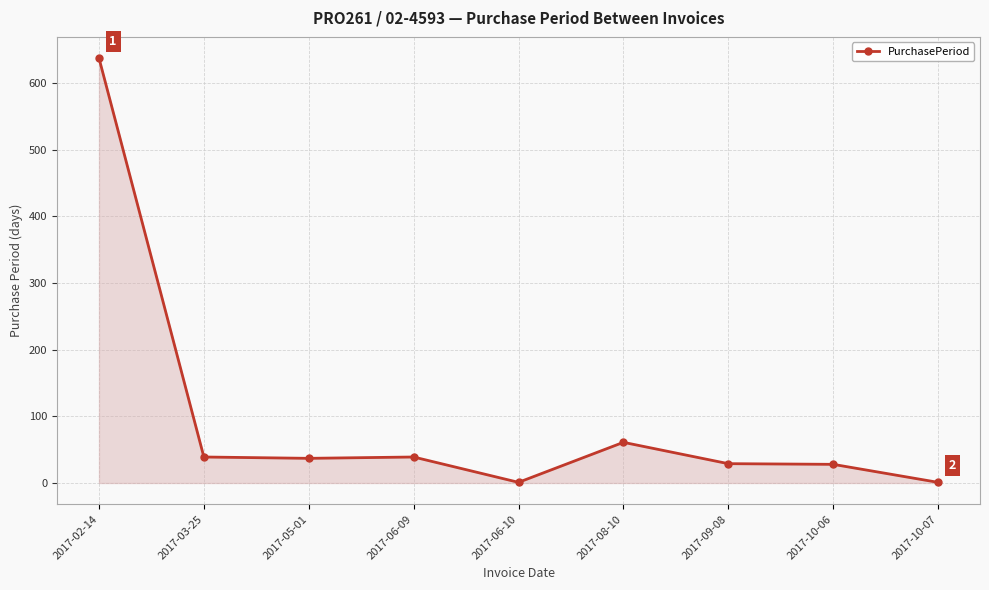

How many lines are shown in the chart?

1